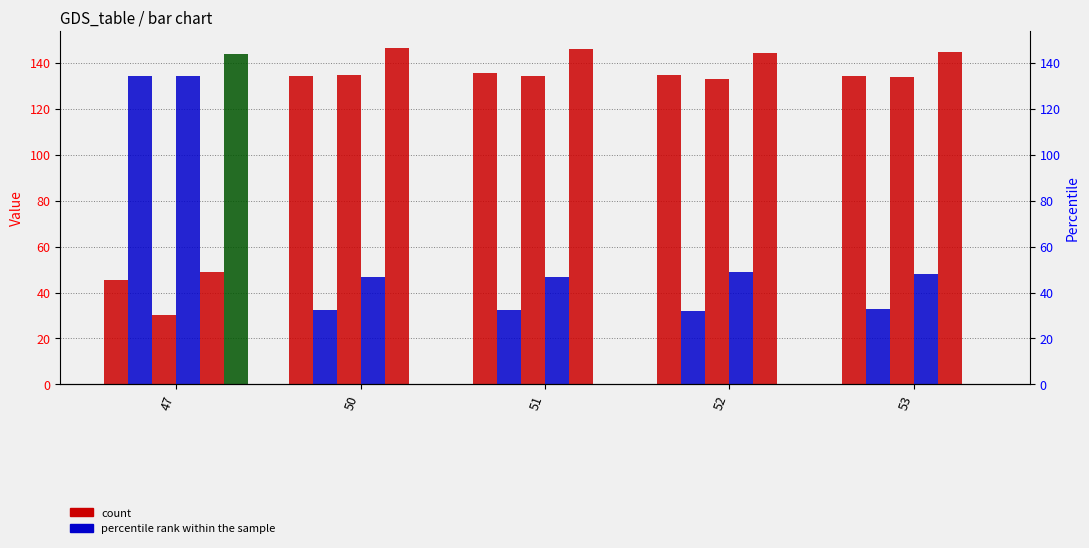

Rank the series at 53 from highest to lowest value.

col_15, col_11, col_13, col_14, col_12, col_16